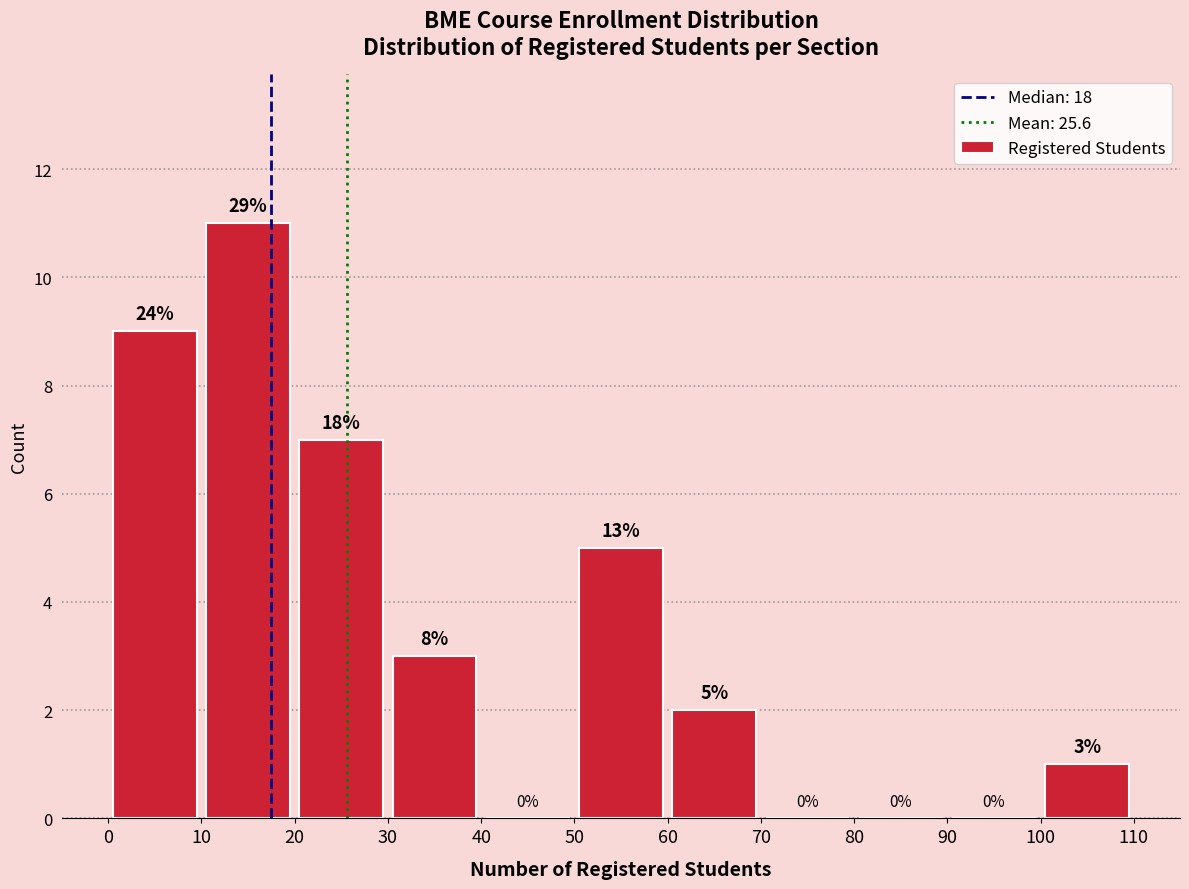

Over which range of the x-axis is the bar tallest?

10 to 20